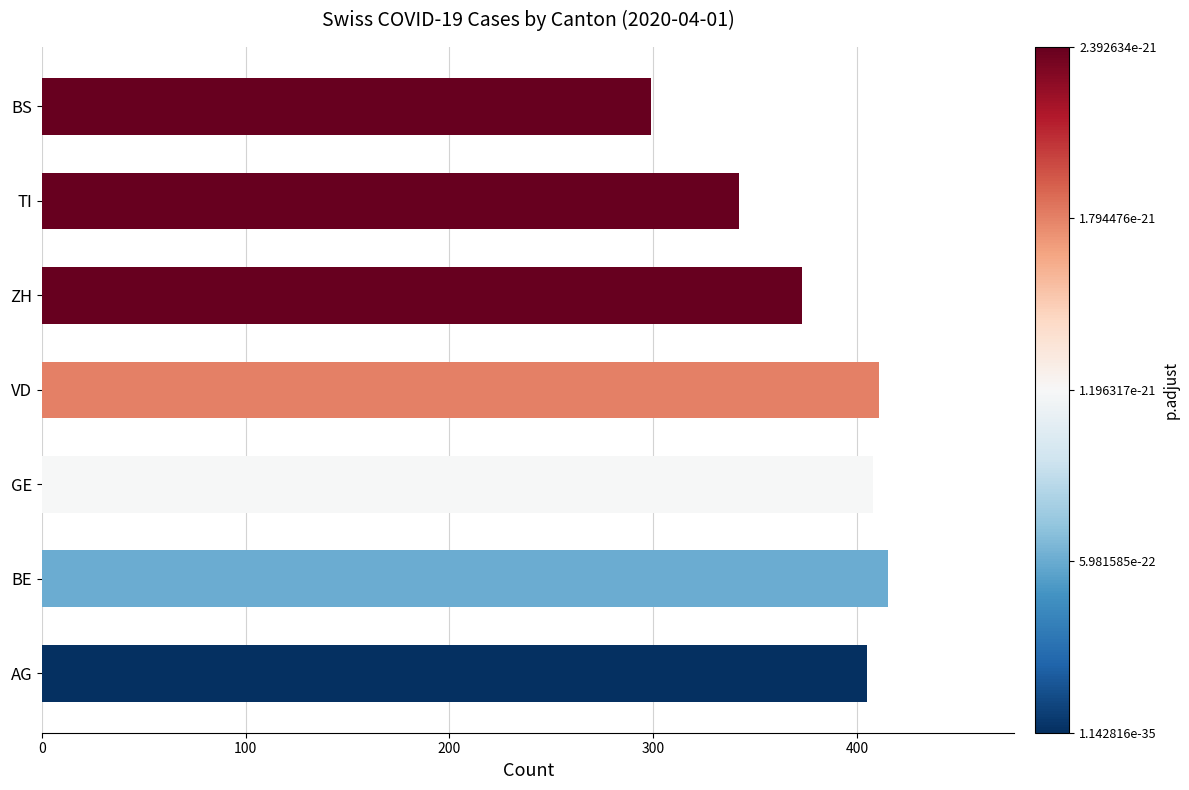

Does the chart contain any negative values?

No